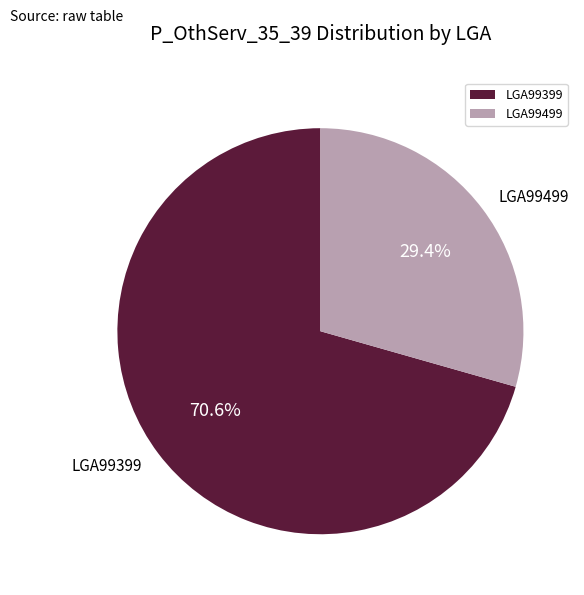

The LGA99399 slice represents 82% of the pie. True or false?

False